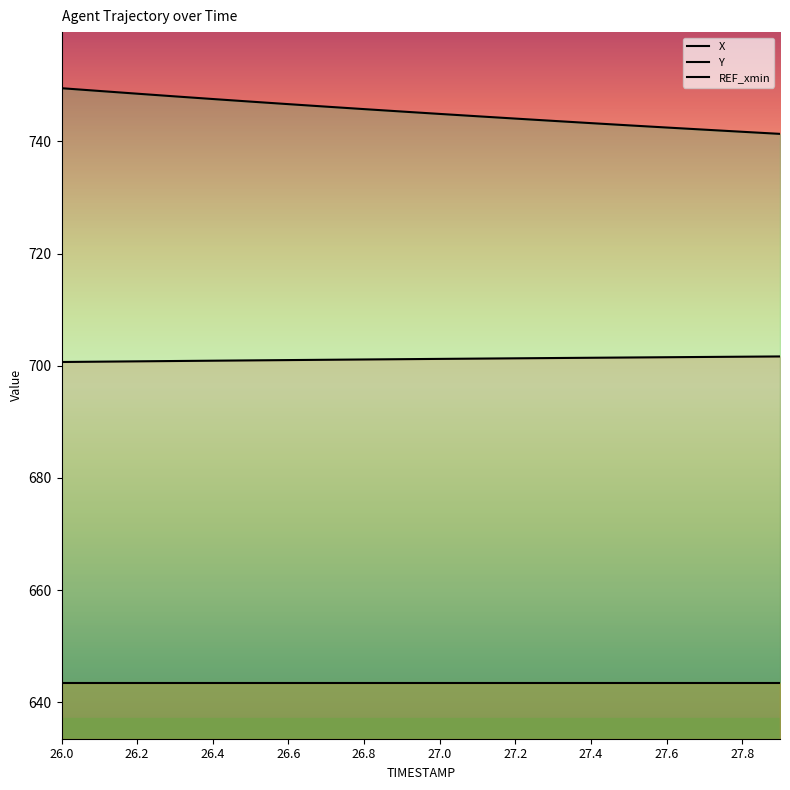

List the labels in order of X value, largest first.

27.9, 27.8, 27.7, 27.6, 27.5, 27.4, 27.3, 27.2, 27.1, 27.0, 26.9, 26.8, 26.7, 26.6, 26.5, 26.4, 26.3, 26.2, 26.1, 26.0